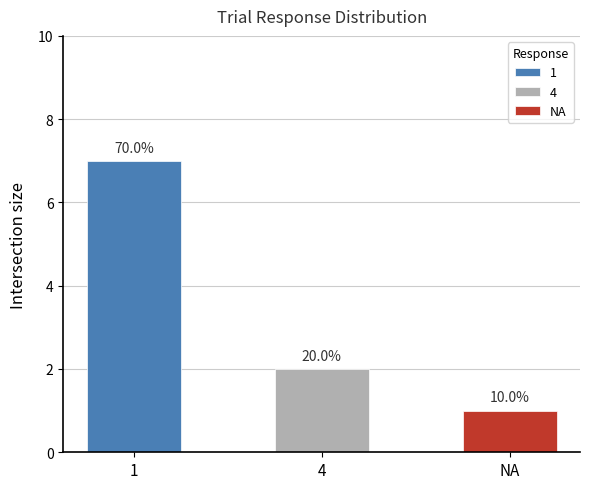

Are the bars grouped side by side (vs. stacked)?

No